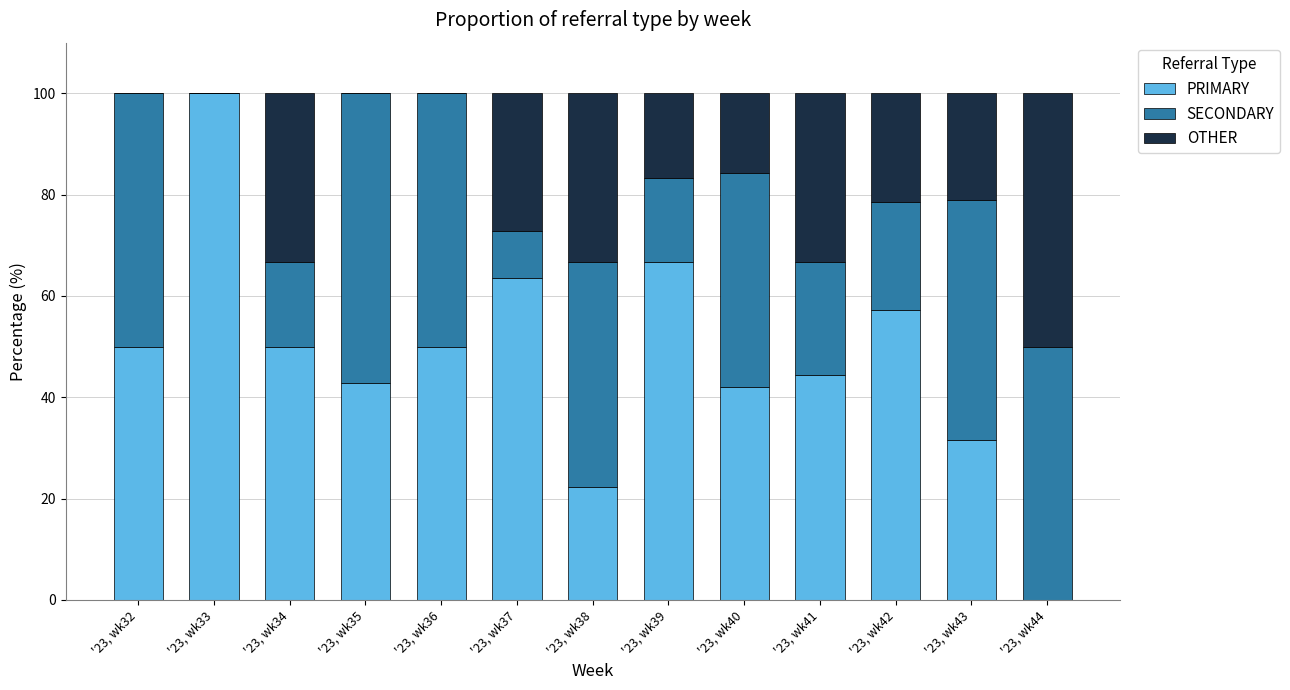

Is it true that PRIMARY equals 11.5 at '23, wk38?

False